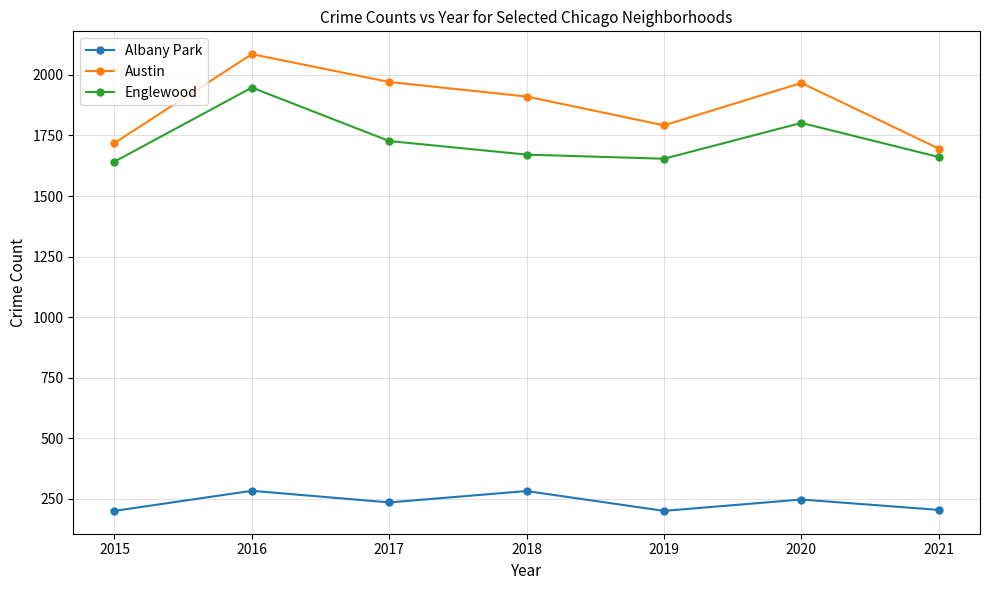

How many lines are shown in the chart?

3